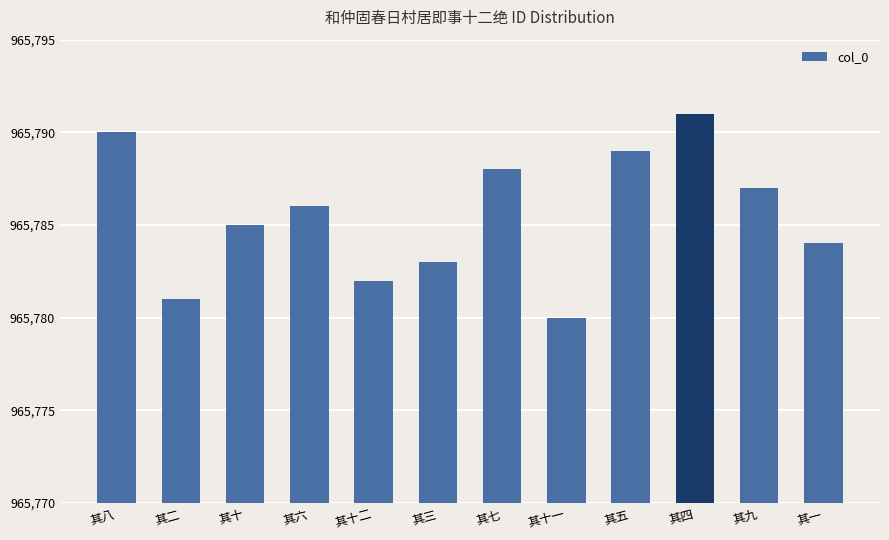

How many distinct data groups are displayed?

1